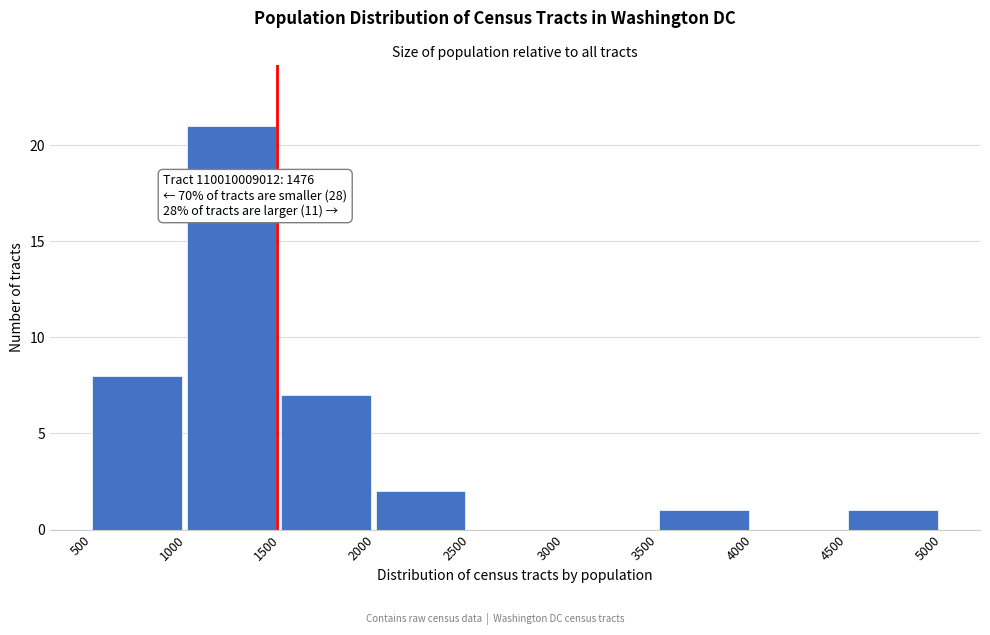

Which range on the x-axis has the tallest bar?

1000 to 1500